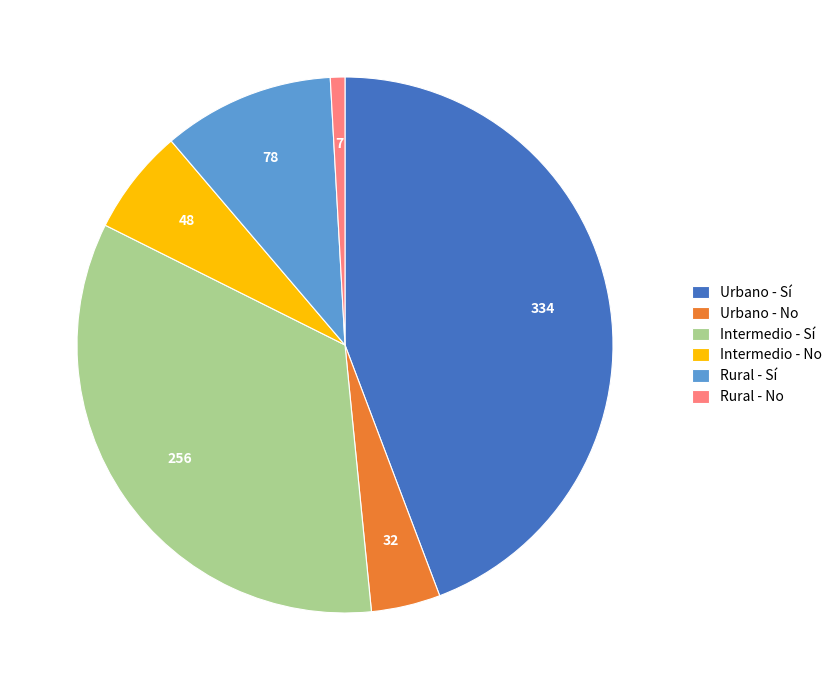

Does any single category account for the majority?

No